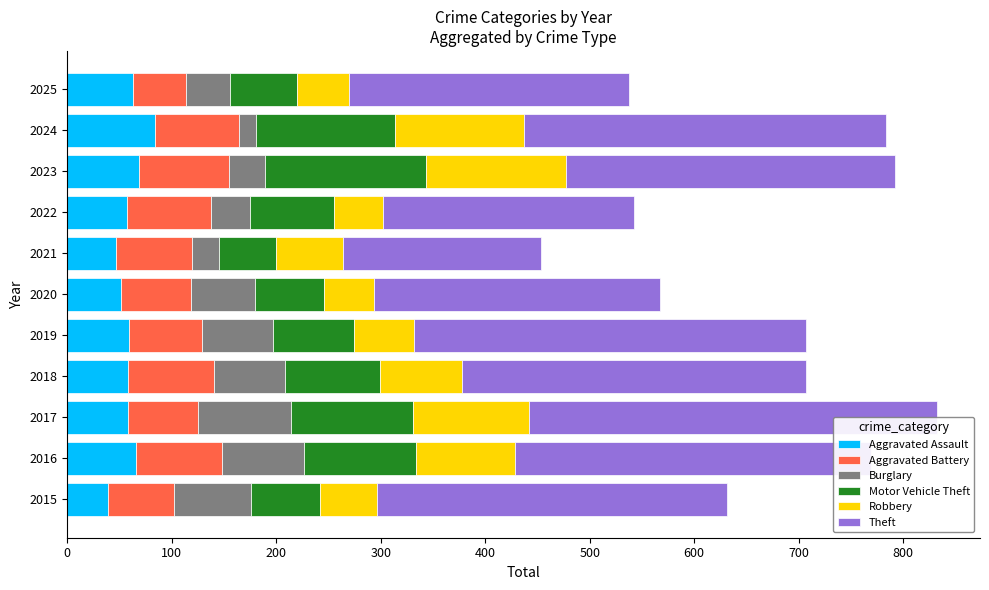

What is the spread (max minus min) of values at 2022?

203